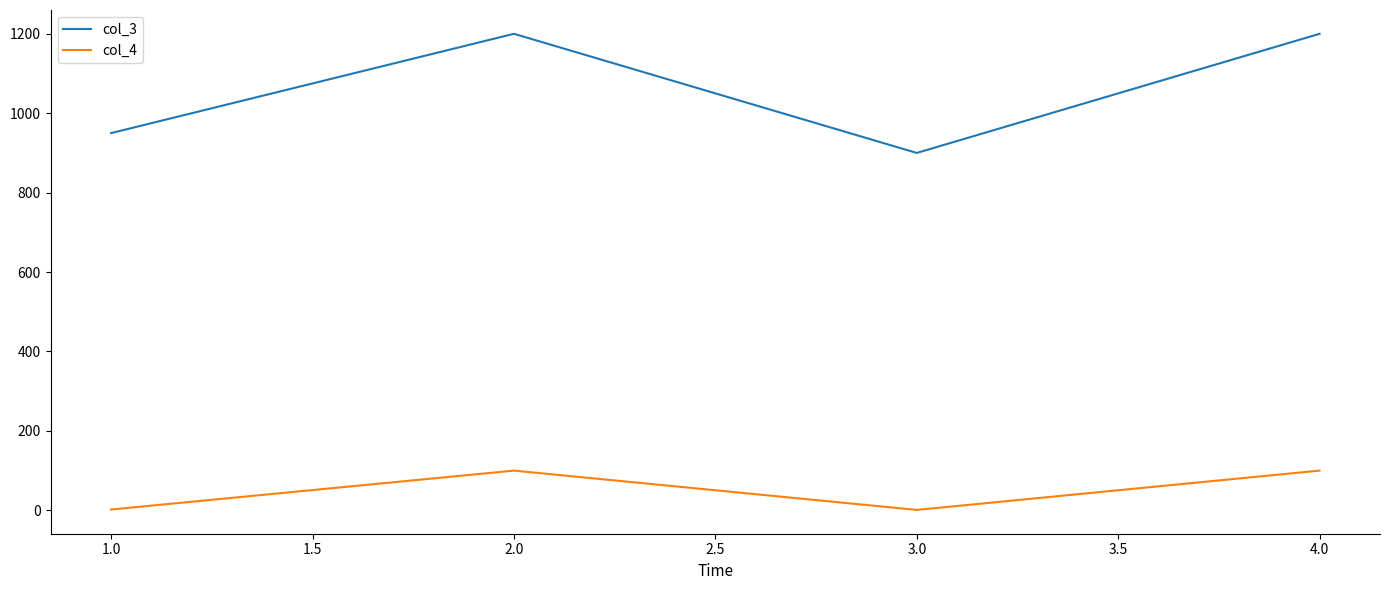

What position from the left is 2.0?

2